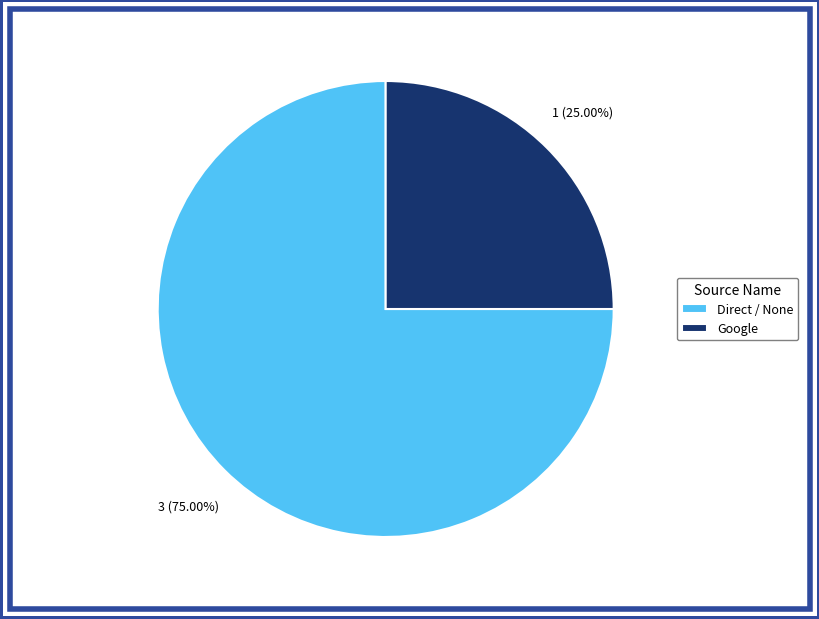

Which category has the smallest portion of the pie?

Google